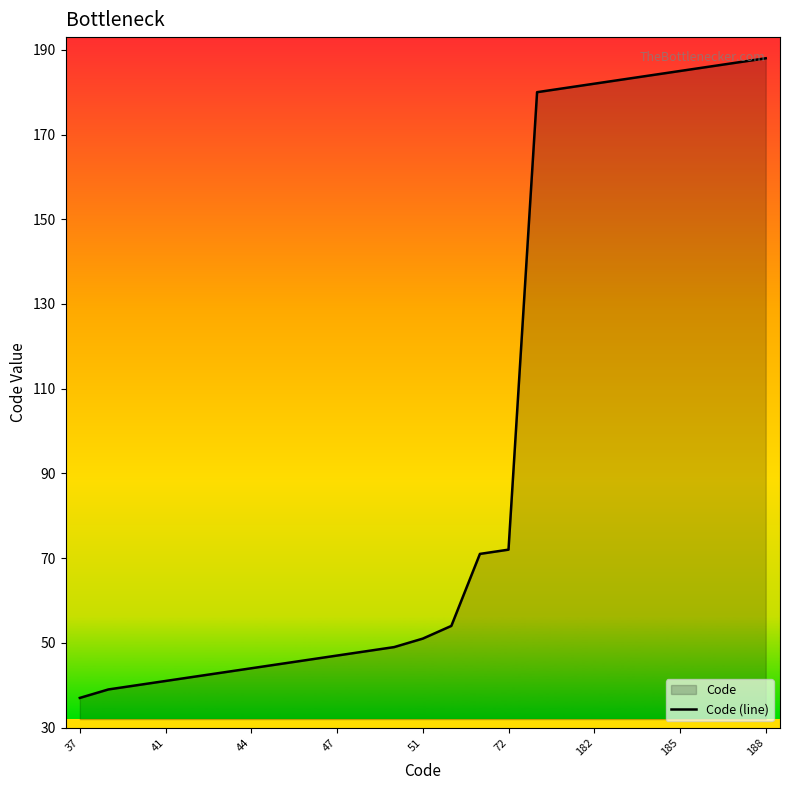

What is the difference between the maximum and second lowest values?

149